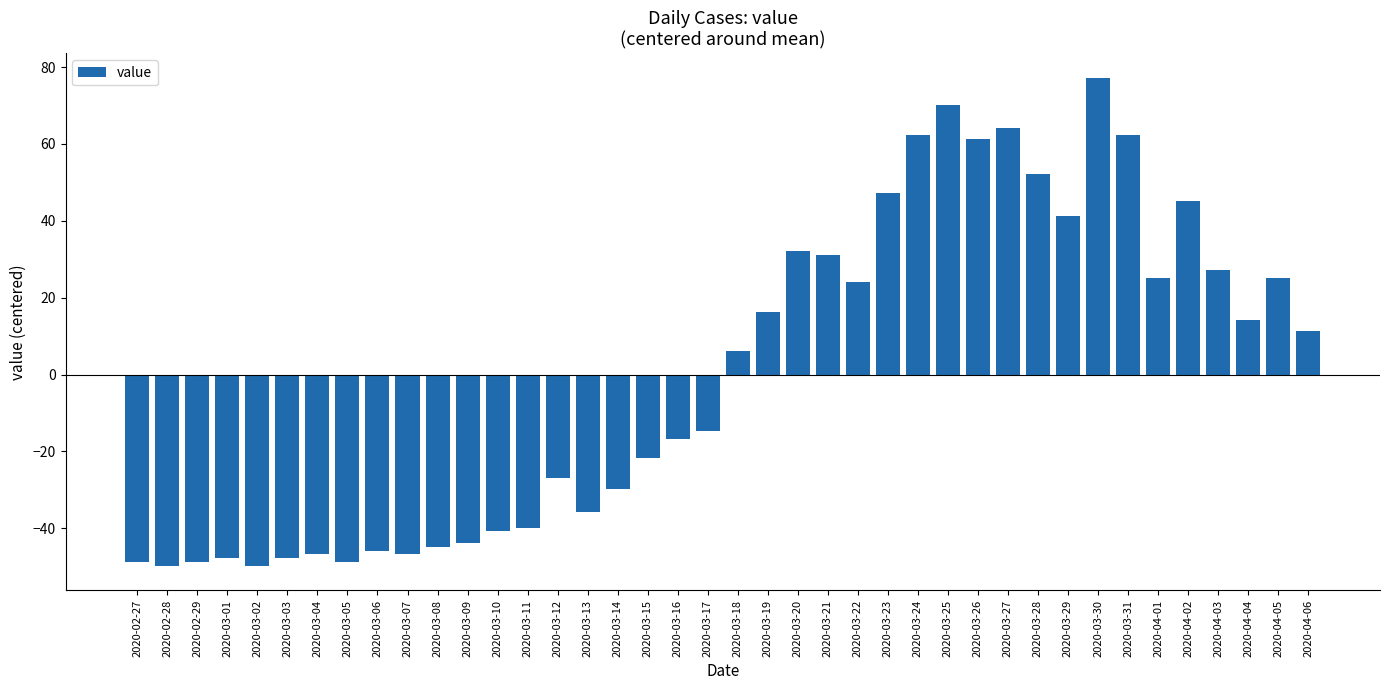

What is the difference between the maximum and minimum values?

127.0